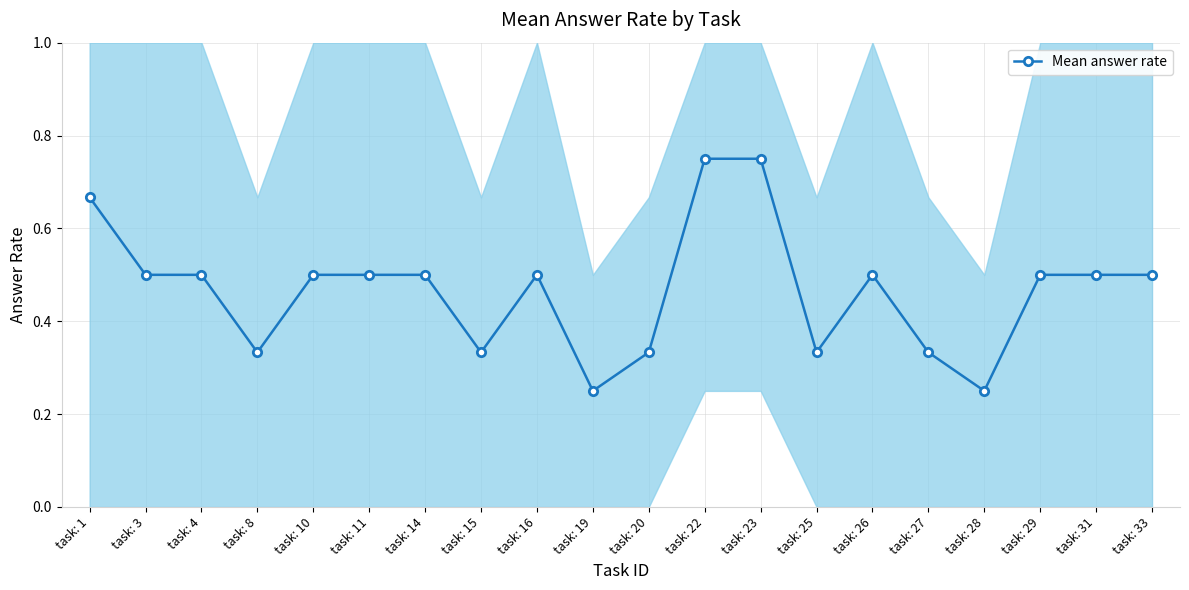

Does the chart display data point markers on the line(s)?

Yes